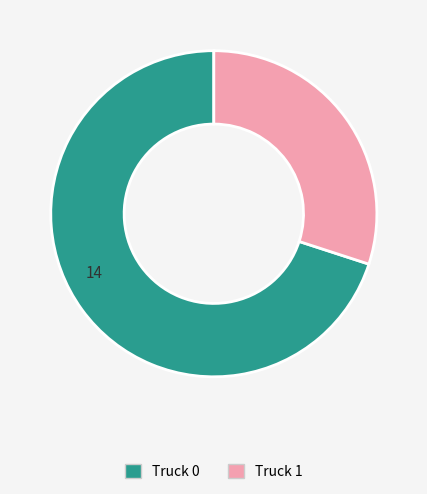

Rank the categories by value from highest to lowest.

Truck 0, Truck 1